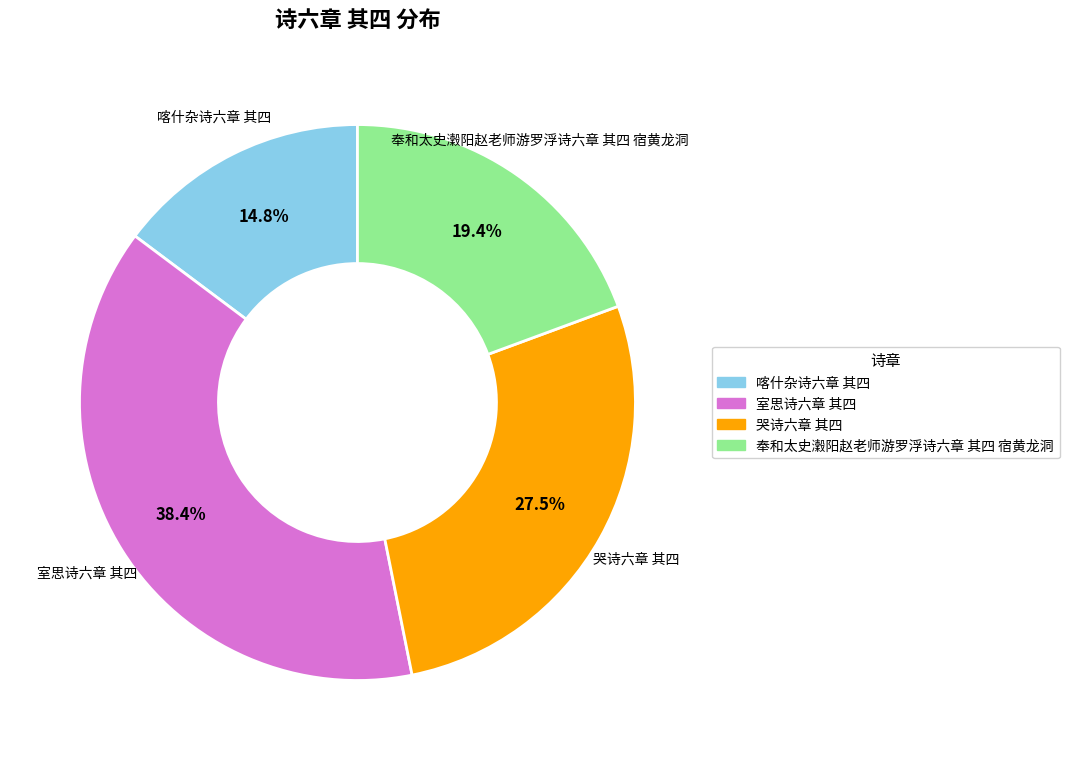

Approximately how many times larger is the value at 哭诗六章 其四 compared to 室思诗六章 其四?

0.7